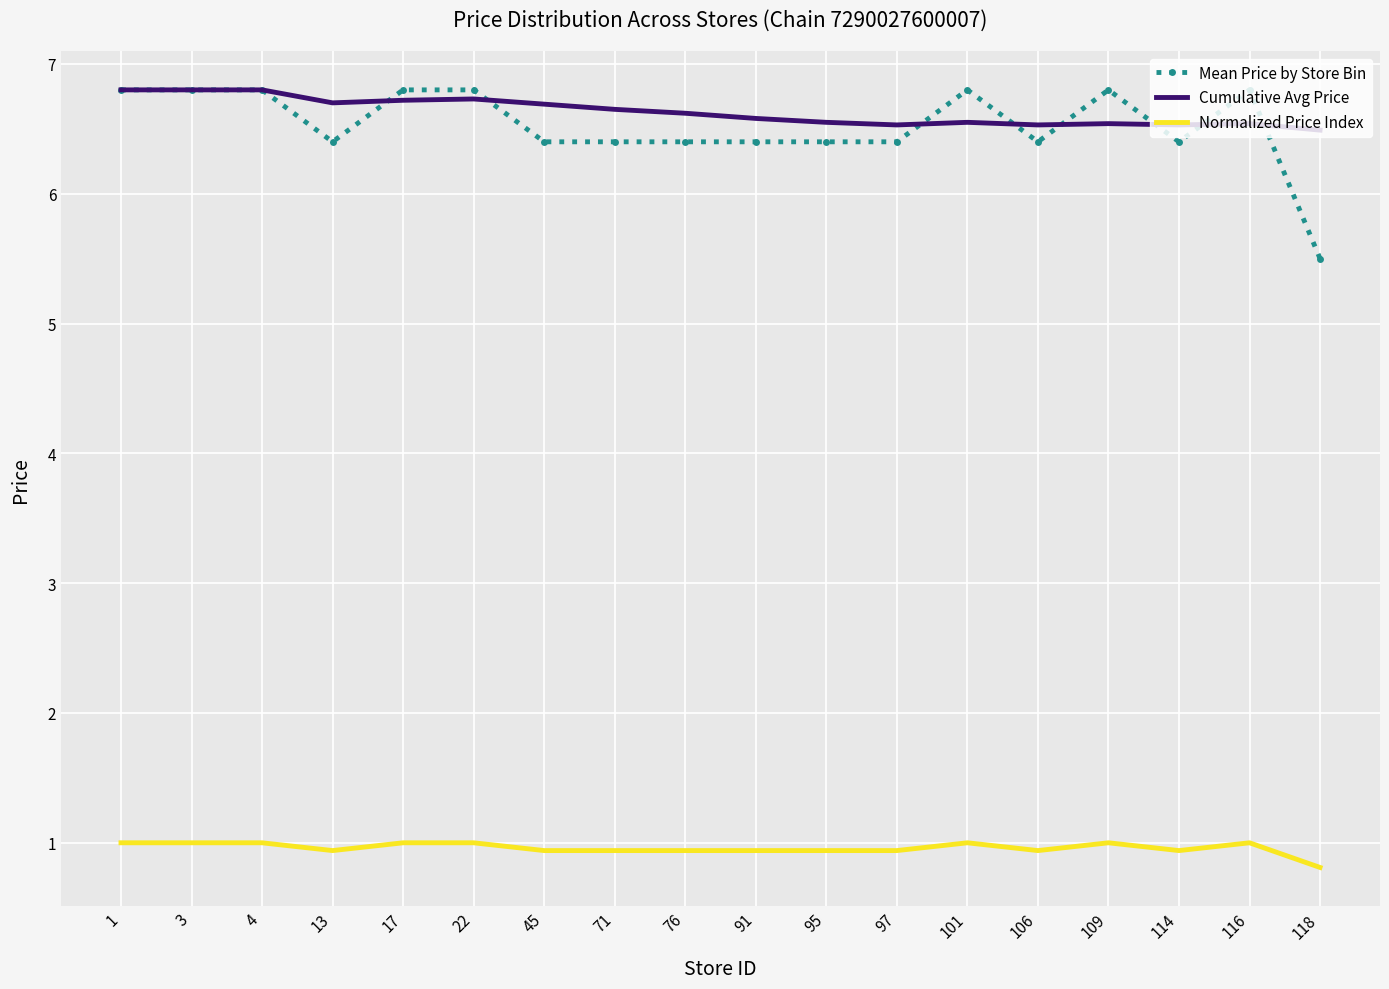

What is the spread (max minus min) of values at 17?

5.8